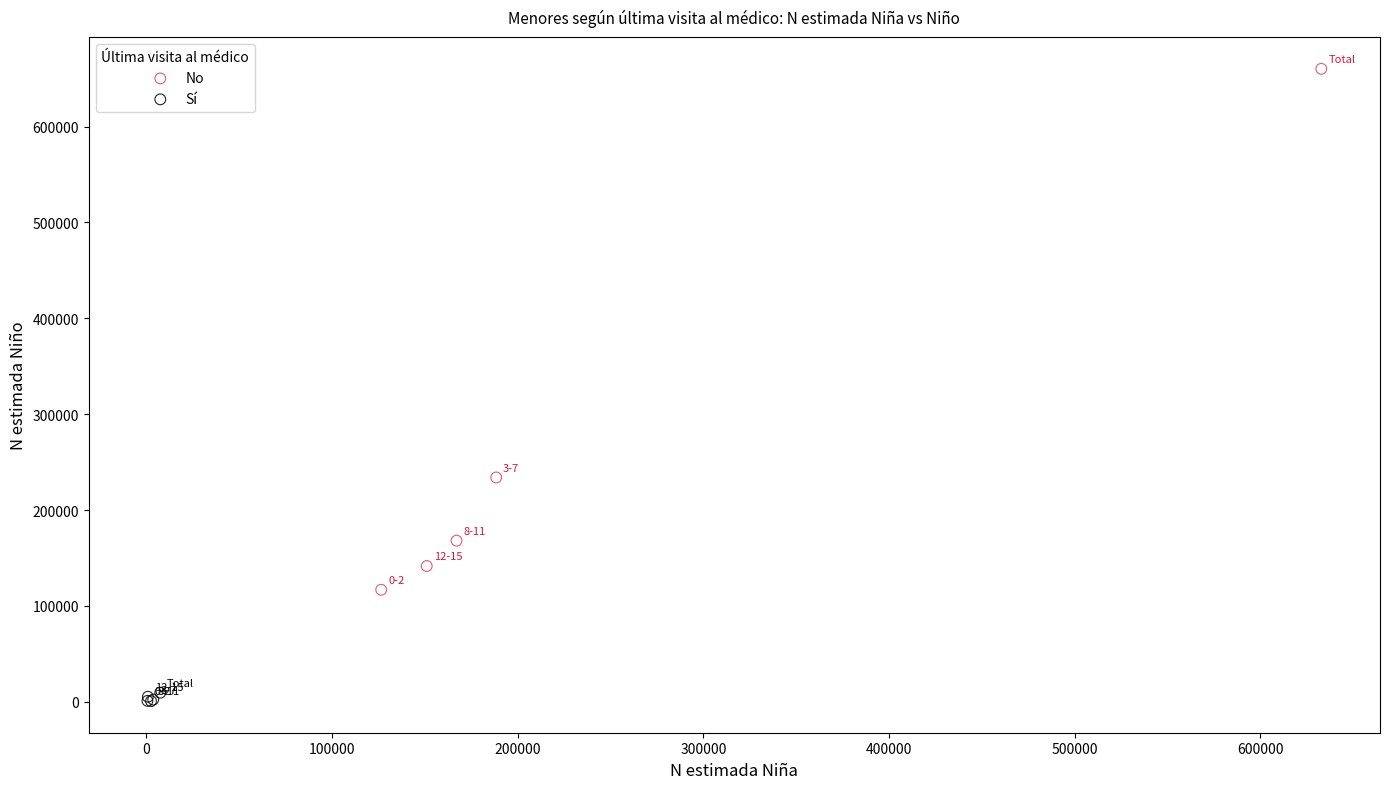

Which series has the widest spread of Y values?

No